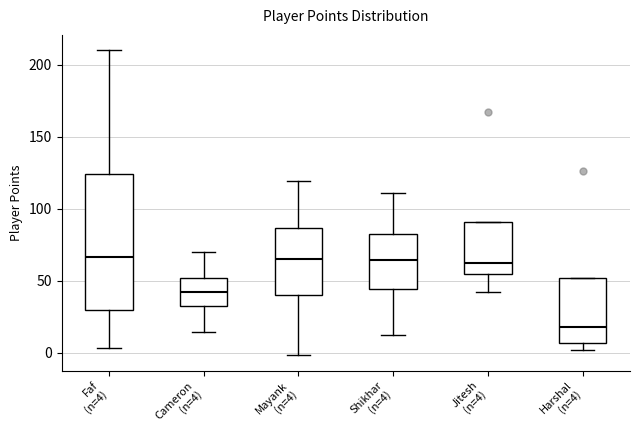

Comparing the boxes themselves (not the whiskers), which one is the tallest?

Faf (n=4)